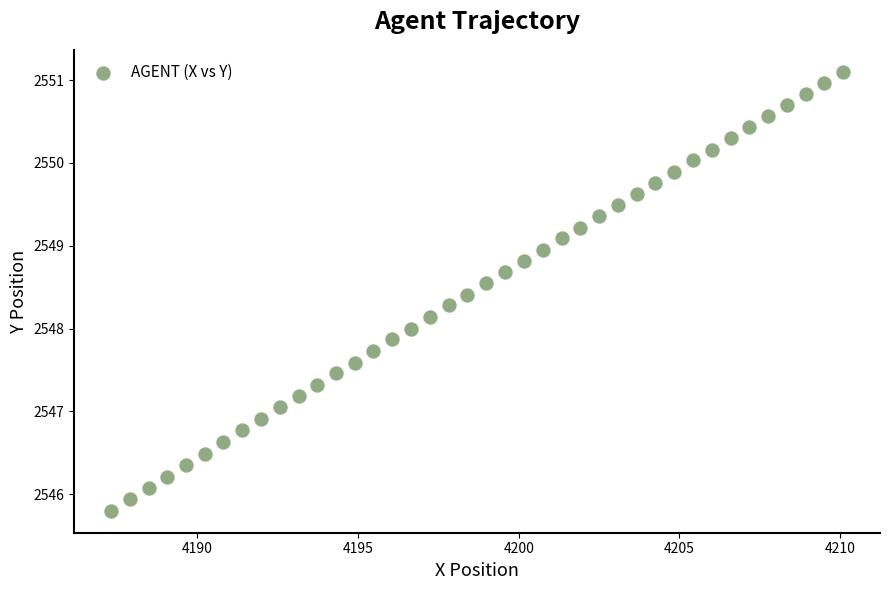

What is the range of Y values (max minus min)?

5.3